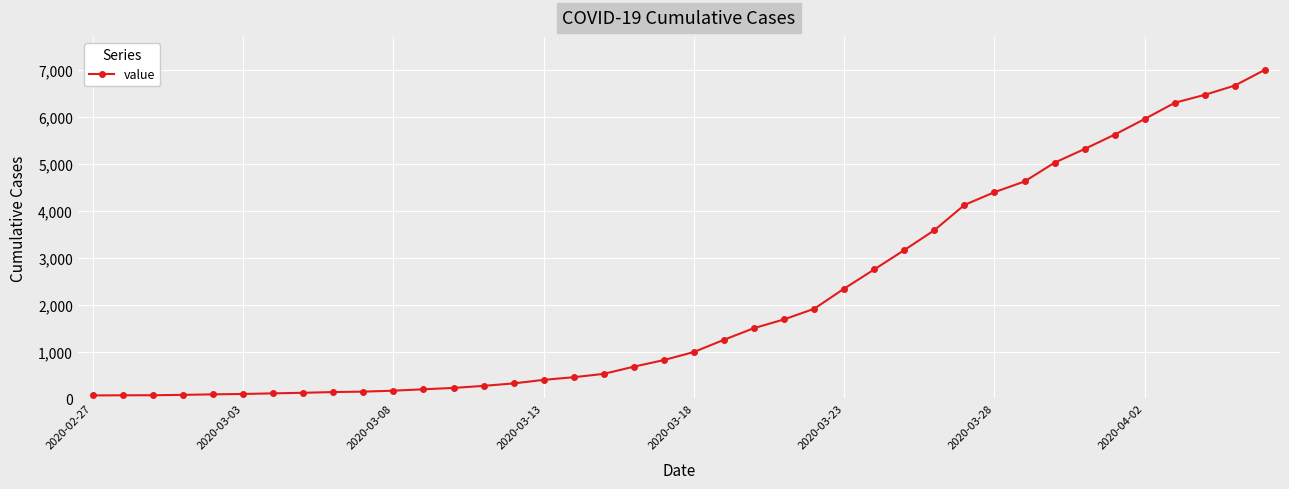

What is the average value?

2144